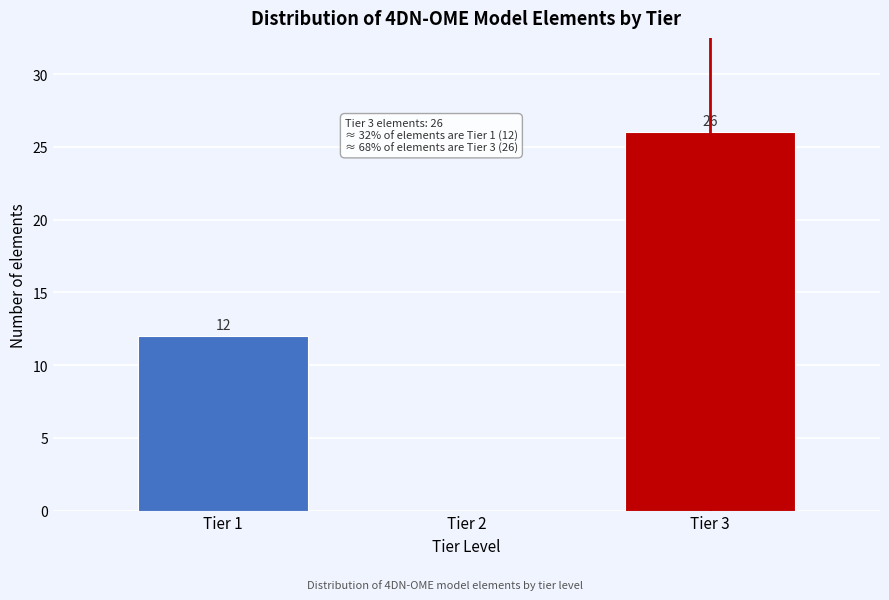

Reading right to left, extract all data points from this chart.

Tier 3=26	Tier 2=0	Tier 1=12